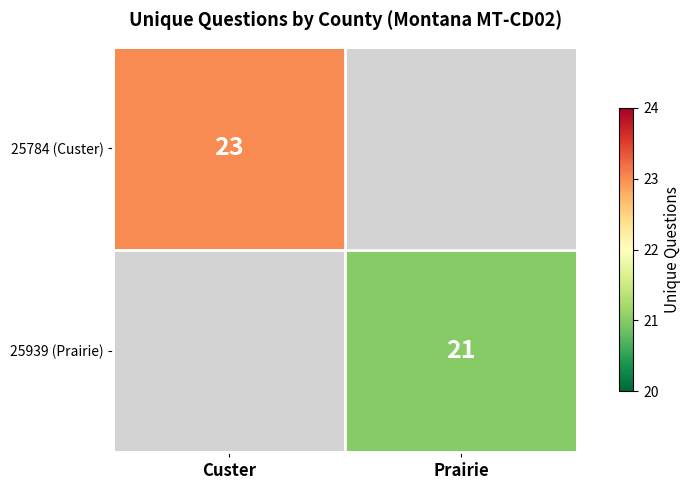

Is it true that 25784 (Custer) equals 23 at Custer?

True